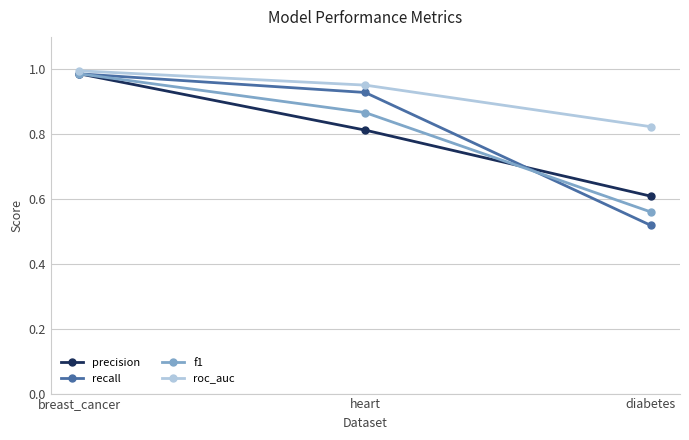

Rank the series at heart from highest to lowest value.

roc_auc, recall, f1, precision